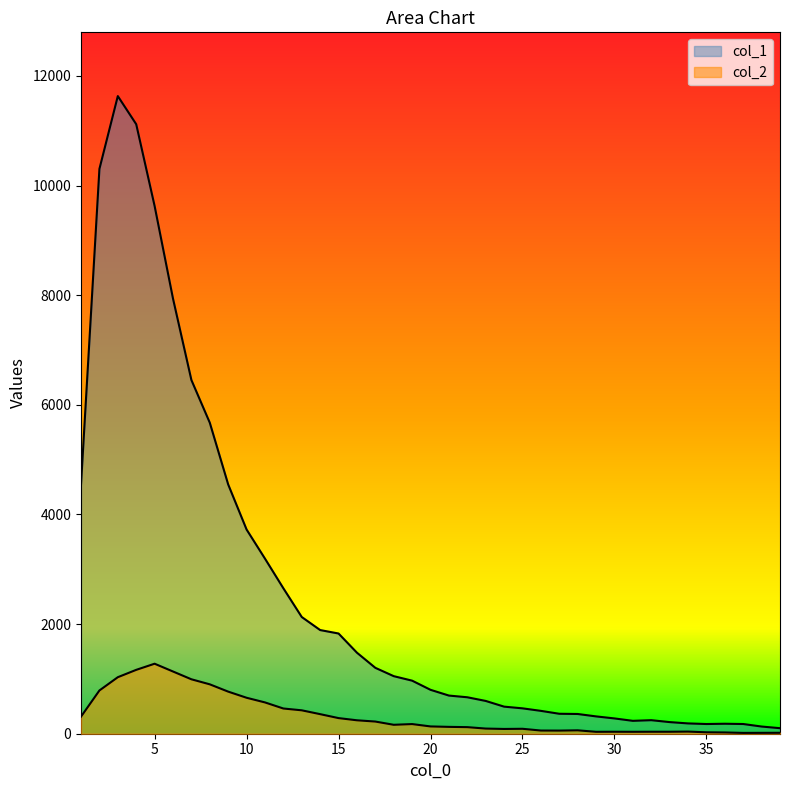

Where is the first local maximum for col_2?

5